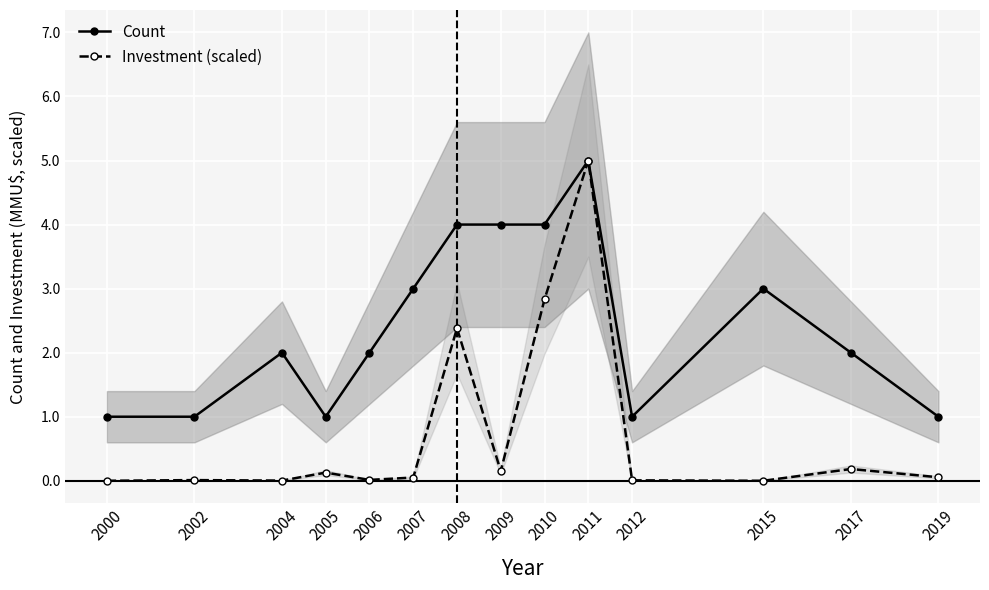

At which label is Count closest to 3?

2007